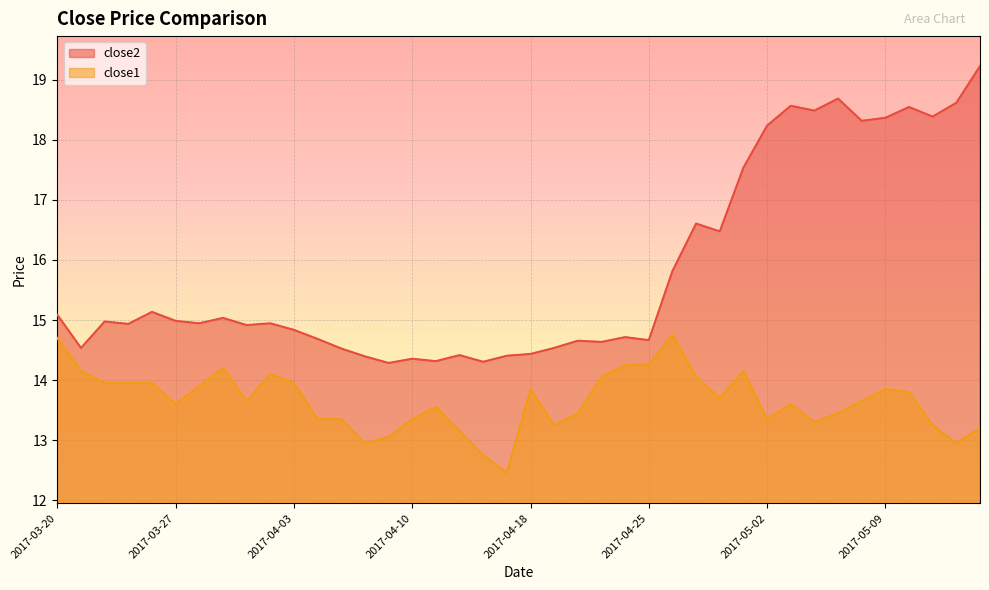

Between 2017-05-11 and 2017-04-17, which is larger?

2017-05-11